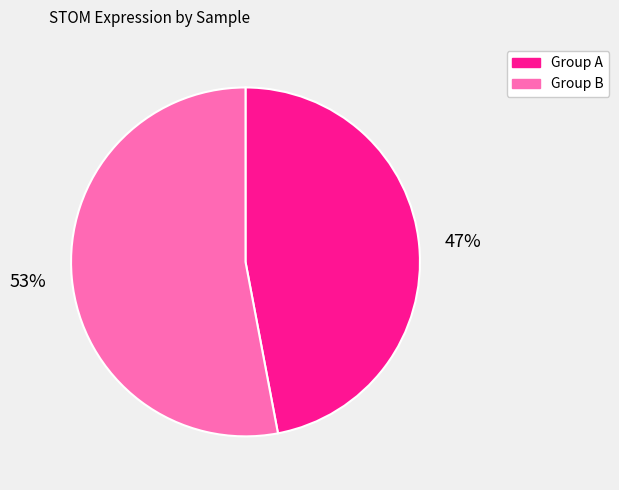

Is there a majority slice in this chart?

Yes